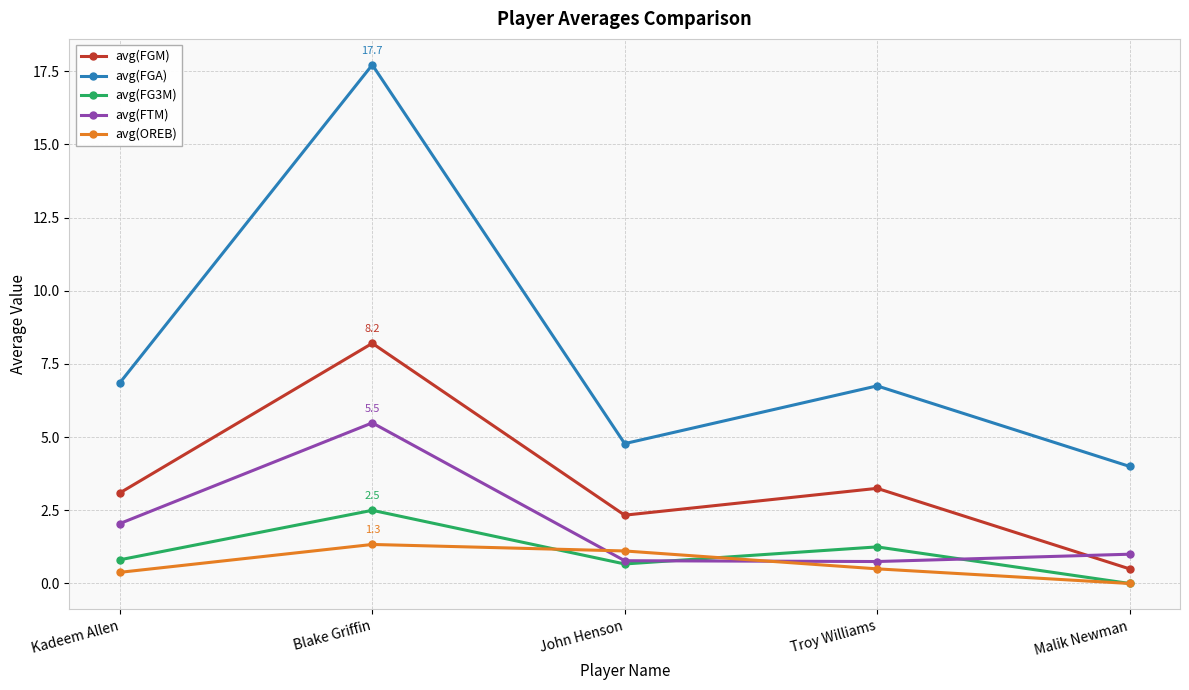

Rank the series by their maximum value, from lowest to highest.

avg(OREB), avg(FG3M), avg(FTM), avg(FGM), avg(FGA)